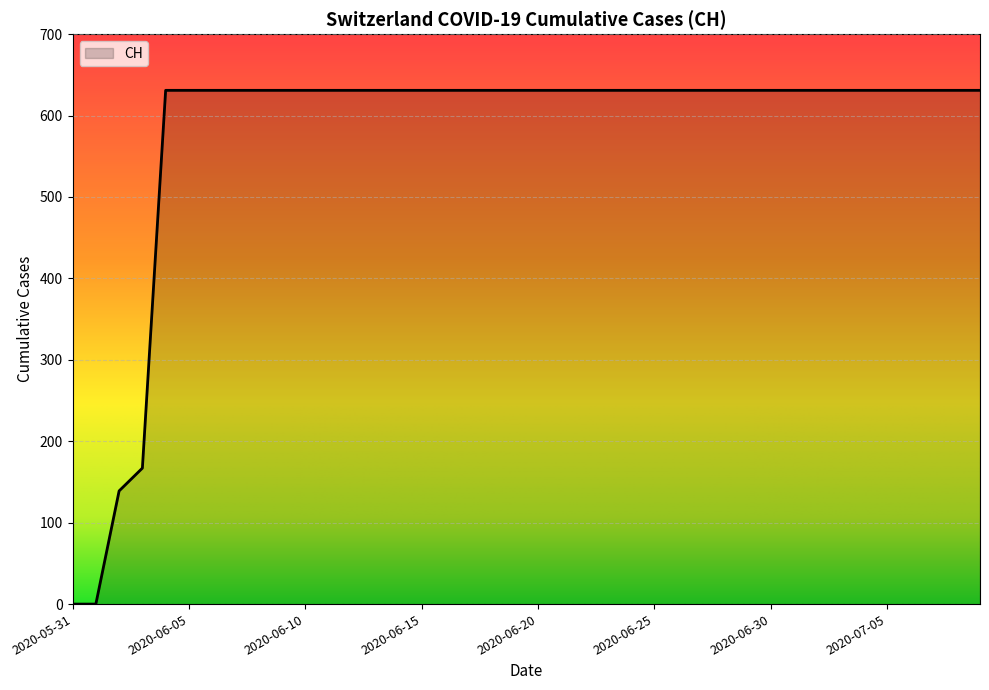

What is the greatest value displayed?

631